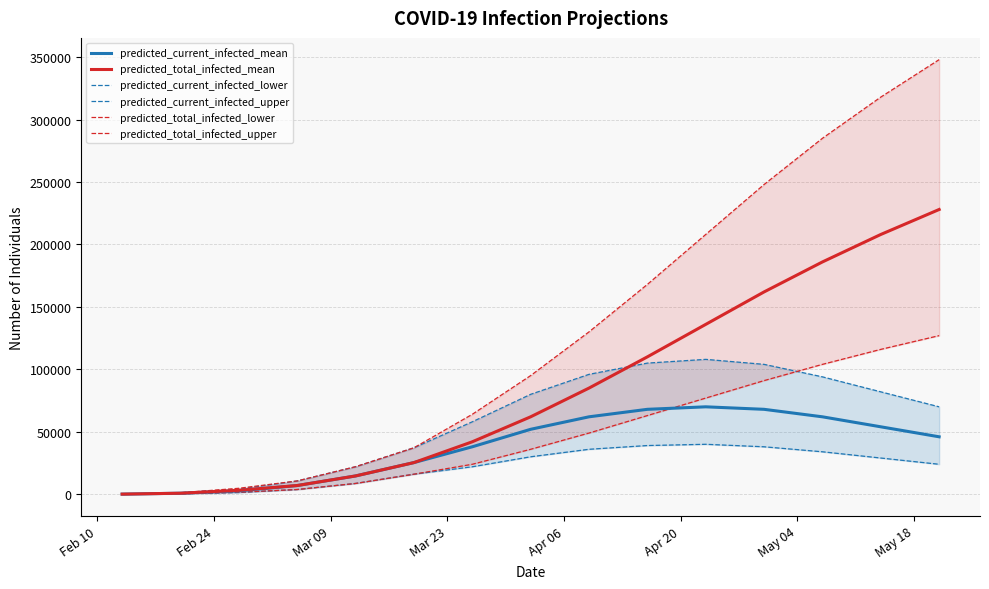

What is the highest value of the predicted_current_infected_mean series?

70000